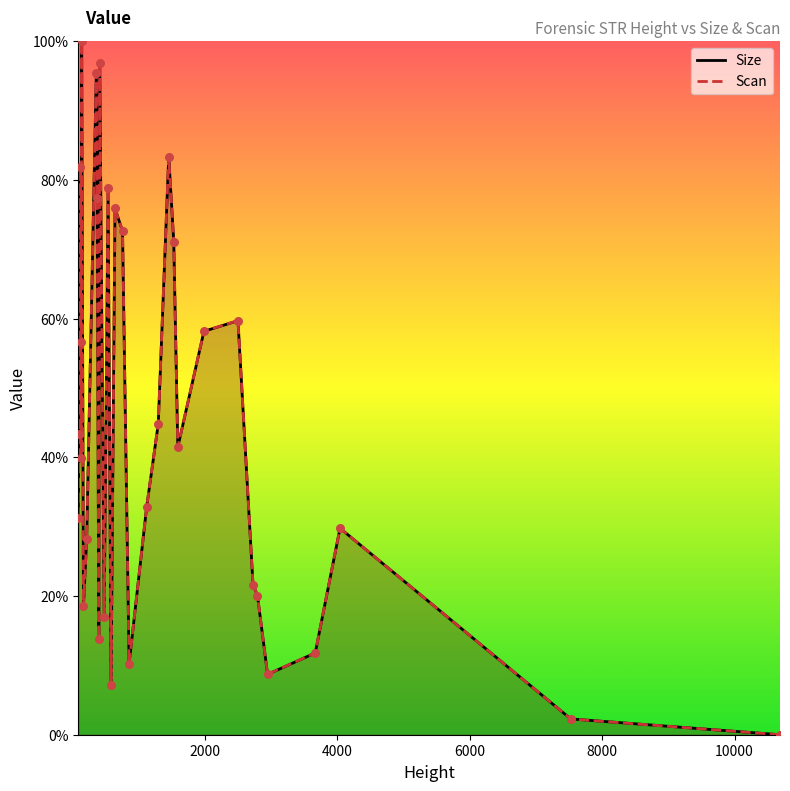

What is the maximum value shown in the chart?

100.0